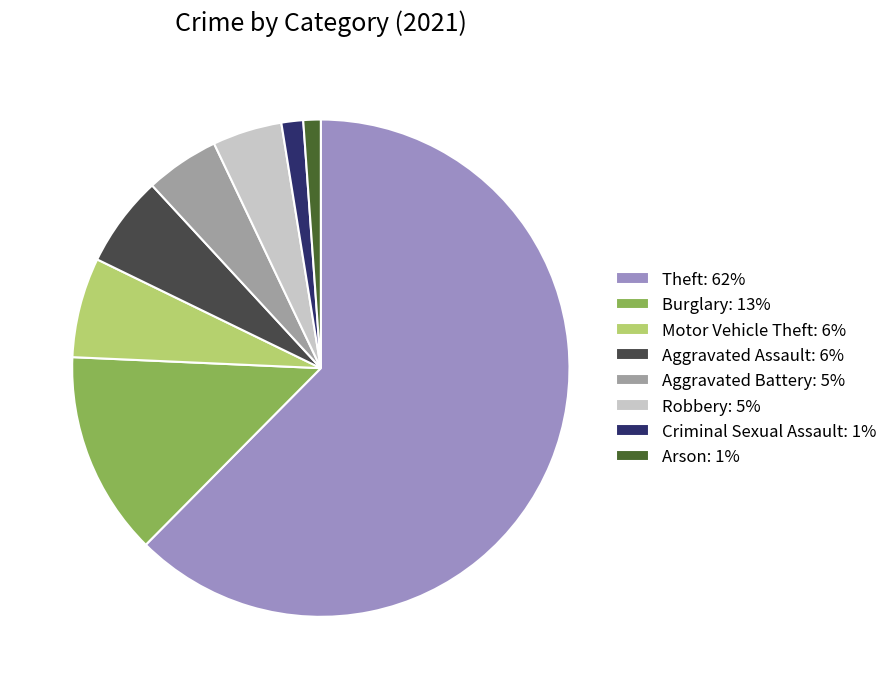

Which slice is the largest?

Theft